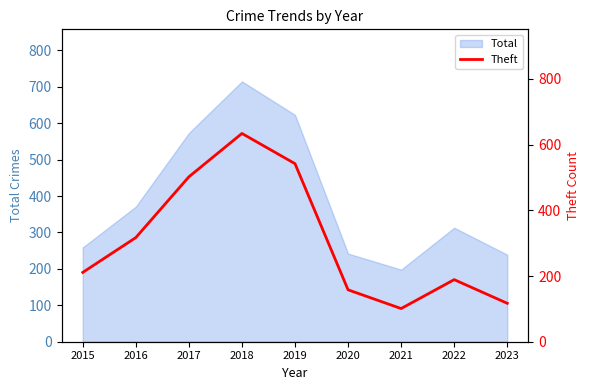

At which category does the data reach its first local peak?

2018